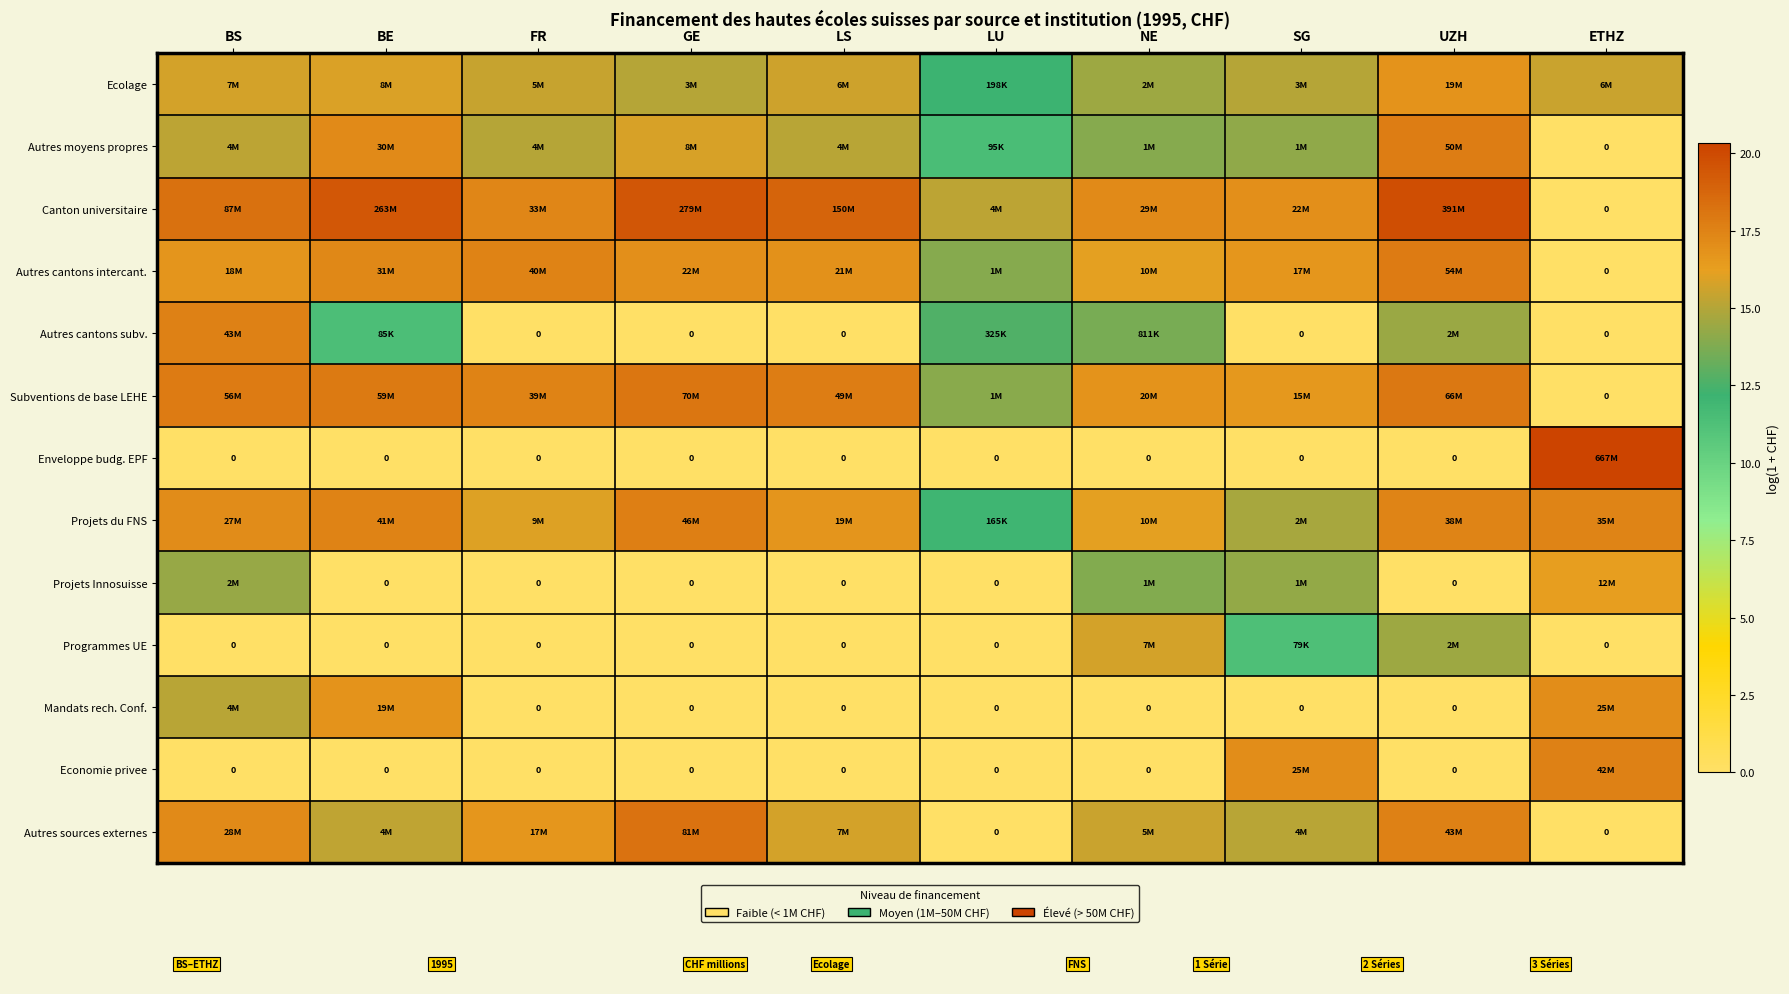

What is the difference between the Autres sources externes values at LS and ETHZ?

15.8